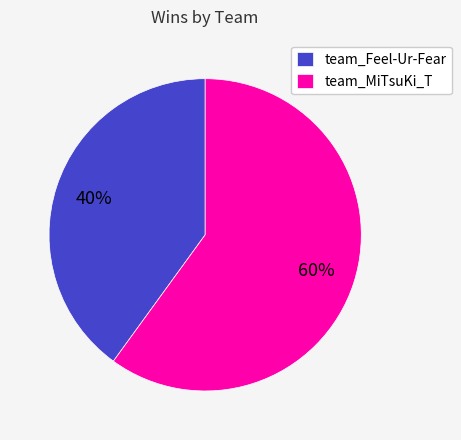

How many segments does this pie chart have?

2